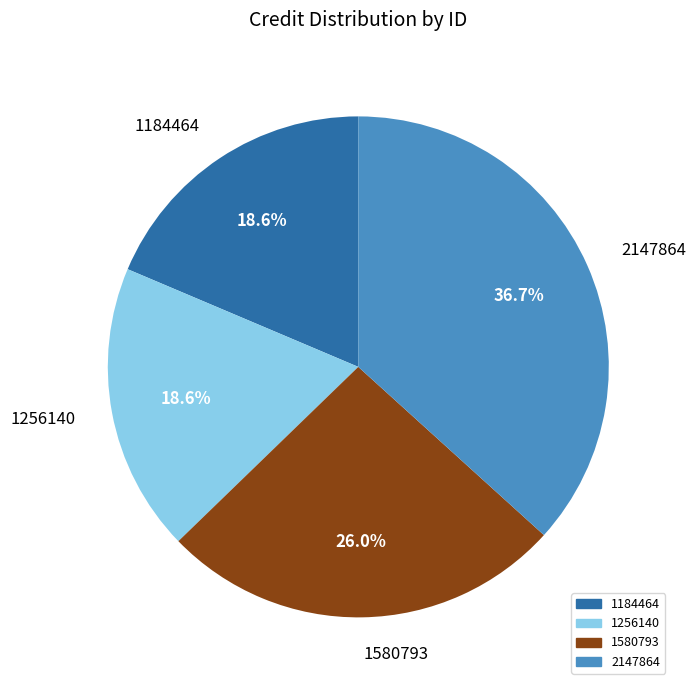

What percentage is the 1184464 slice, to the nearest percent?

19%